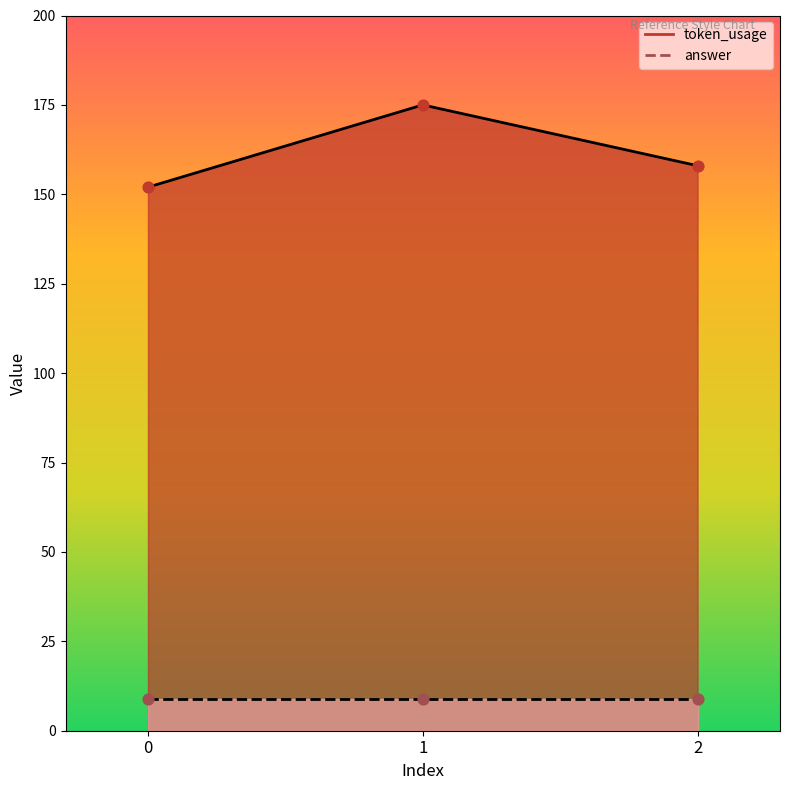

What is the ratio of the value at 2 to the value at 1?

0.9